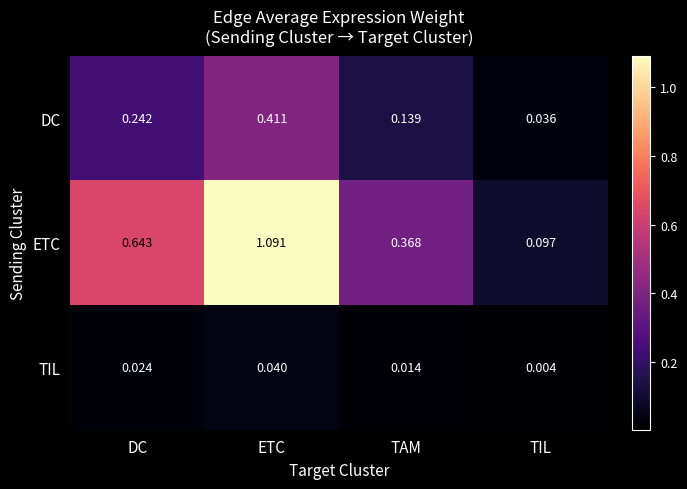

Rank the series at ETC from highest to lowest value.

ETC, DC, TIL